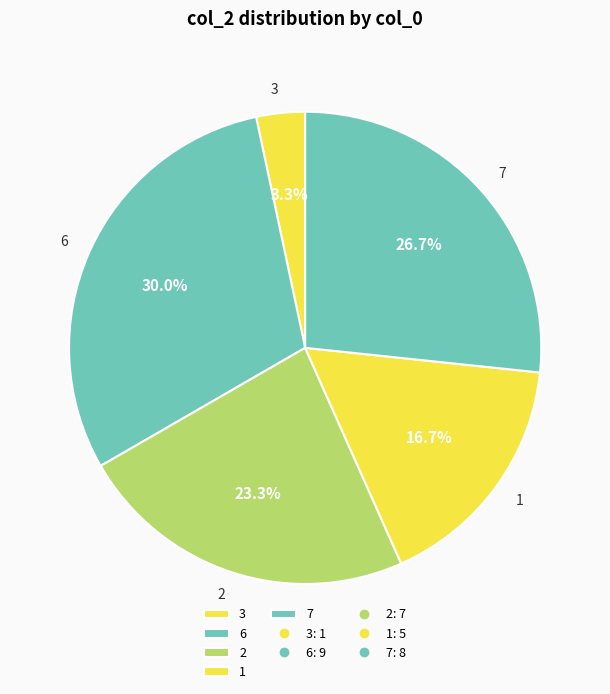

Is there a majority slice in this chart?

No